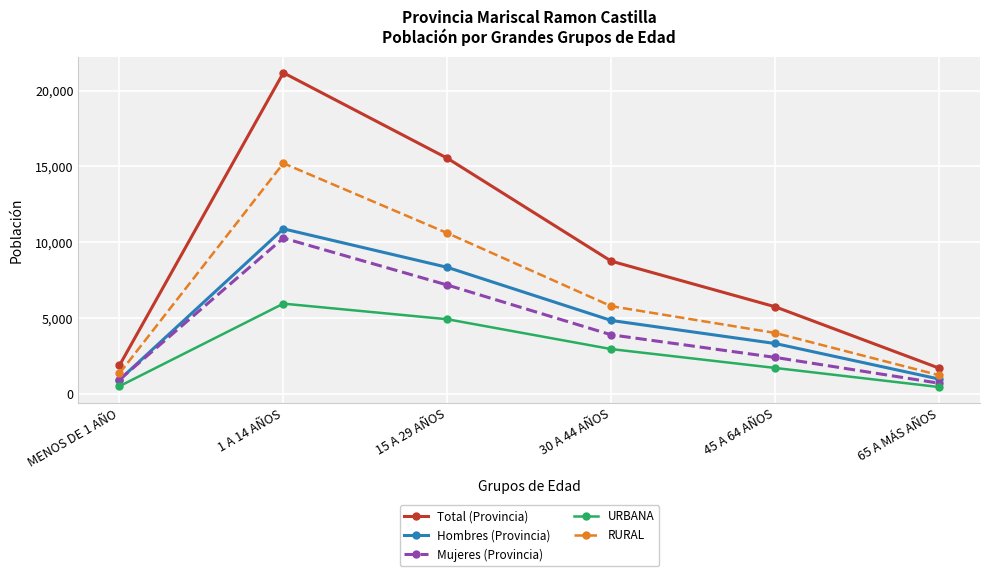

What is the label of the 5th point from the right?

1 A 14 AÑOS